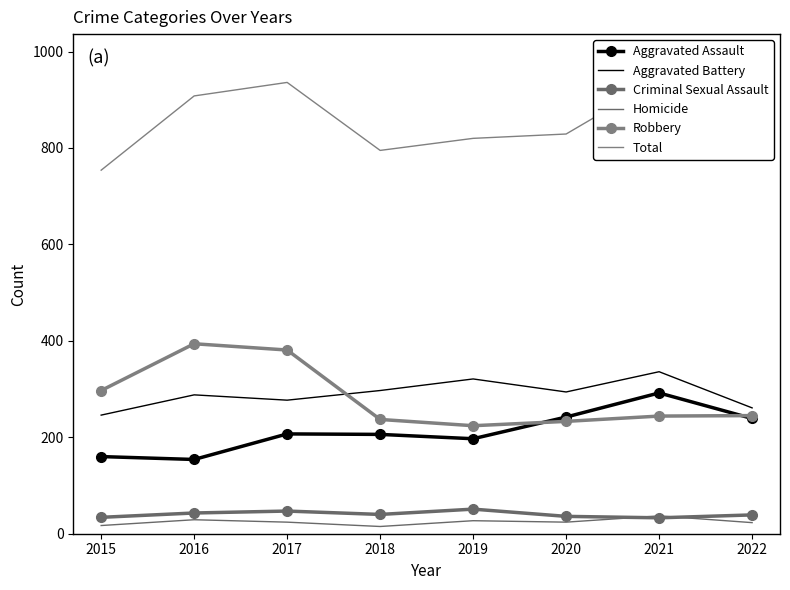

What is the difference between the maximum and minimum values in the Total series?

188